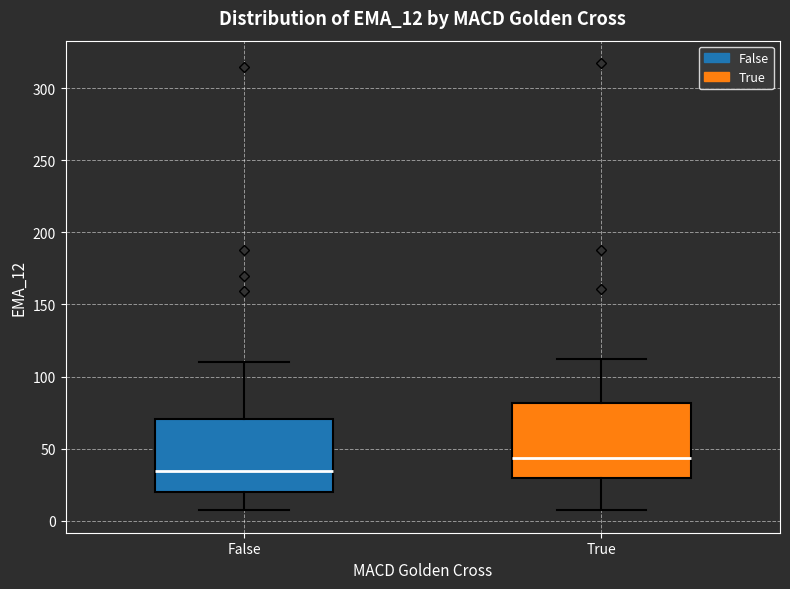

Which box's median line is the lowest?

False